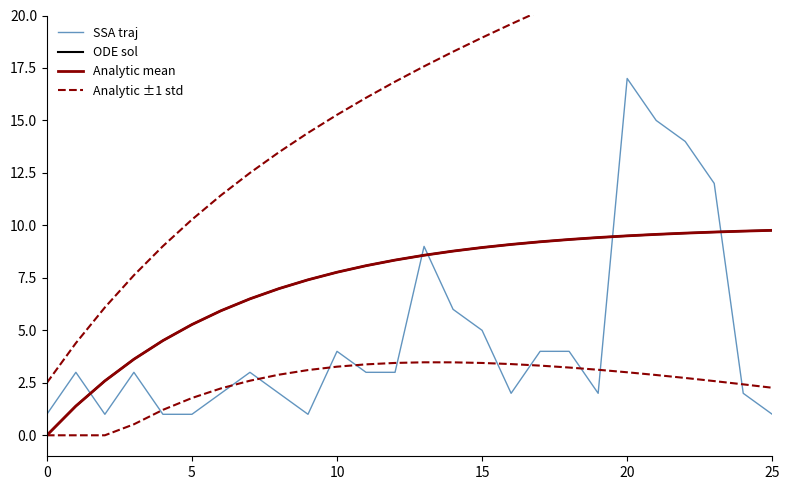

Is the value of SSA traj at 18 greater than the value of ODE sol at 8?

No